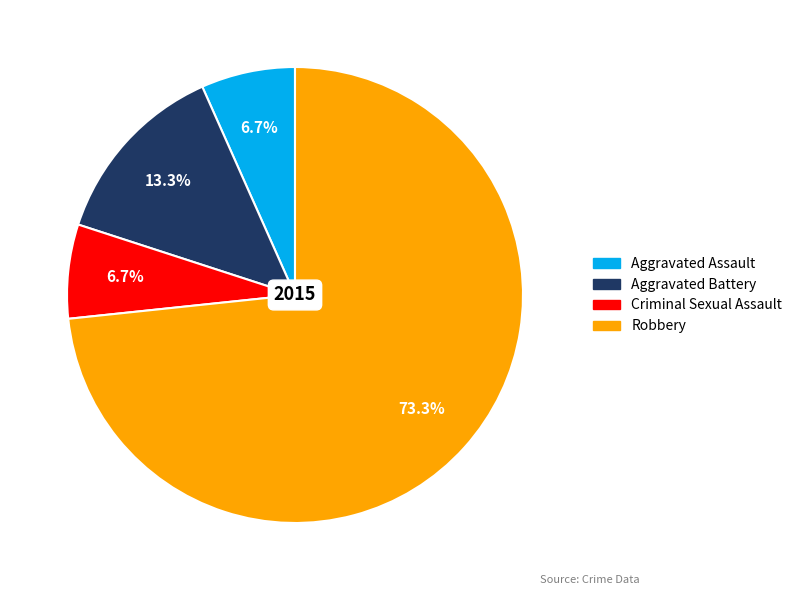

Which slice represents more than half of the pie?

Robbery